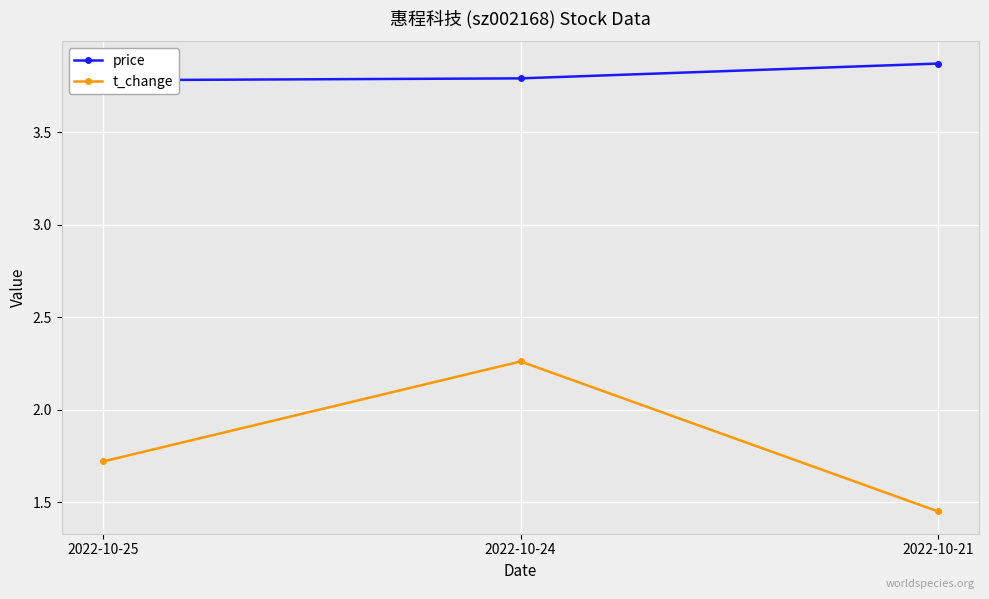

What is the total value across all series at 2022-10-25?

5.5